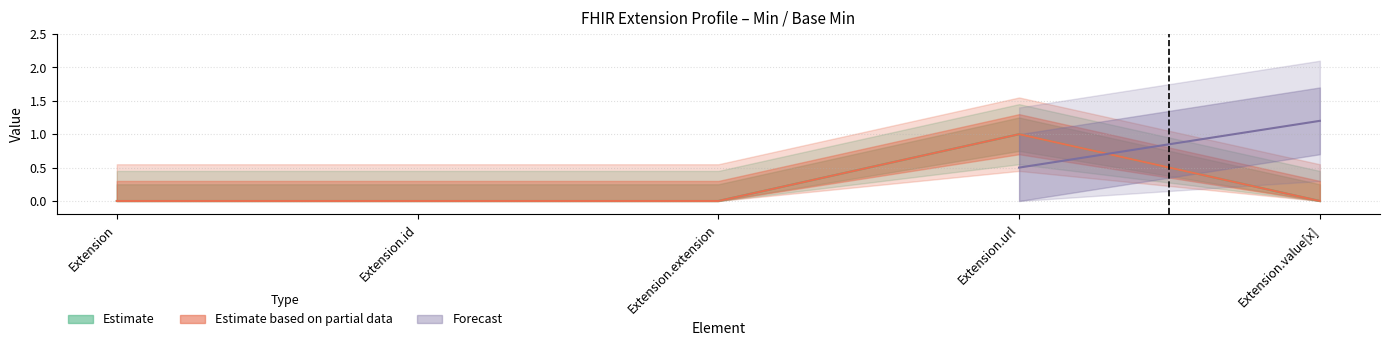

How many Base Min values are between 0 and 1?

5